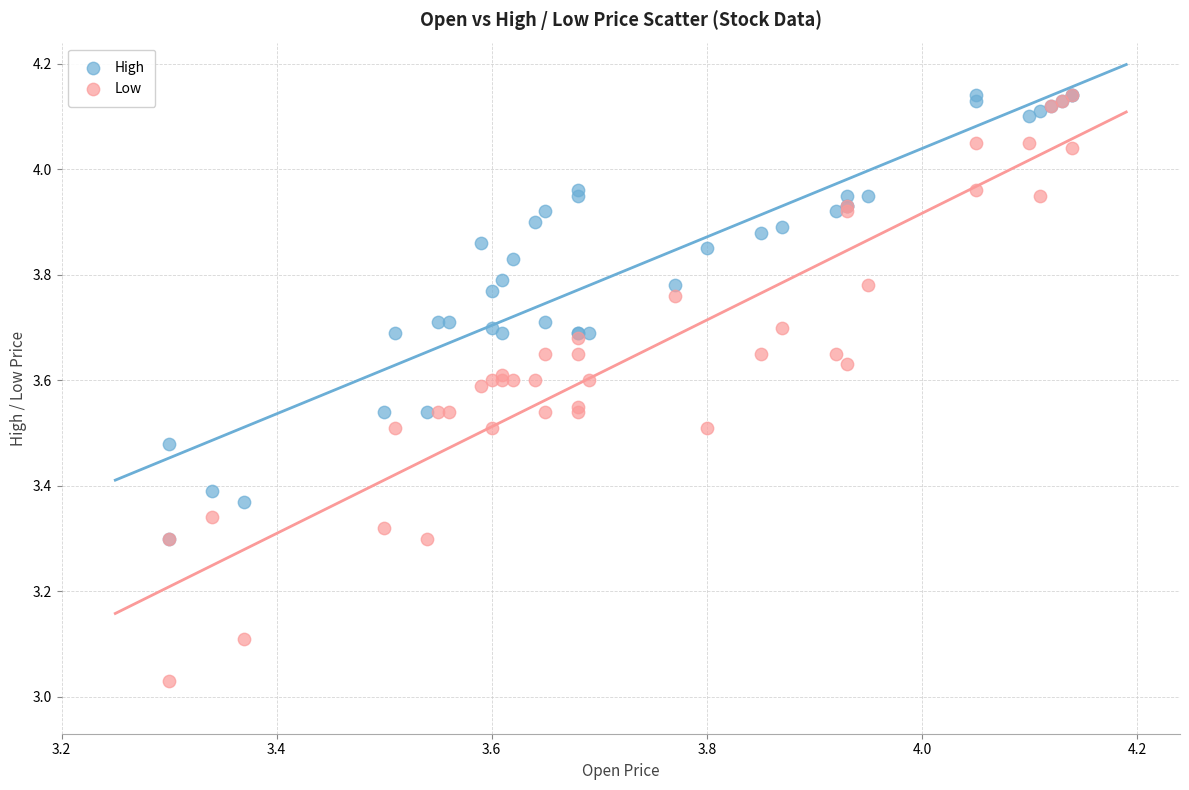

Which series has the widest spread of Y values?

Low